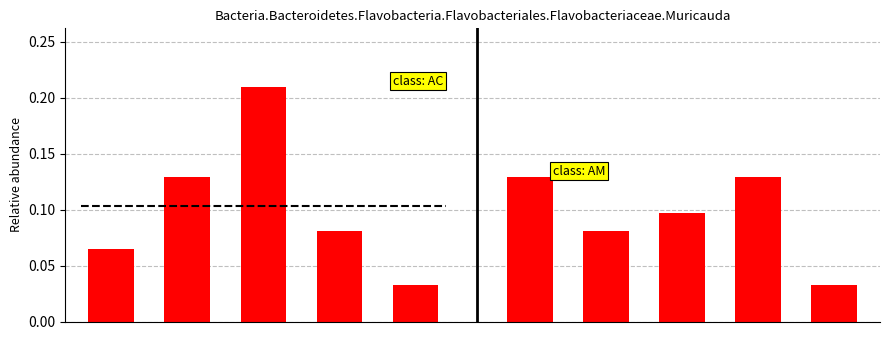

Reading left to right, extract all data points from this chart.

k1 (AC): 0=0.1	1=0.1	2=0.2	3=0.1	4=0.0
k2 (AM): 0=0.1	1=0.1	2=0.1	3=0.1	4=0.0